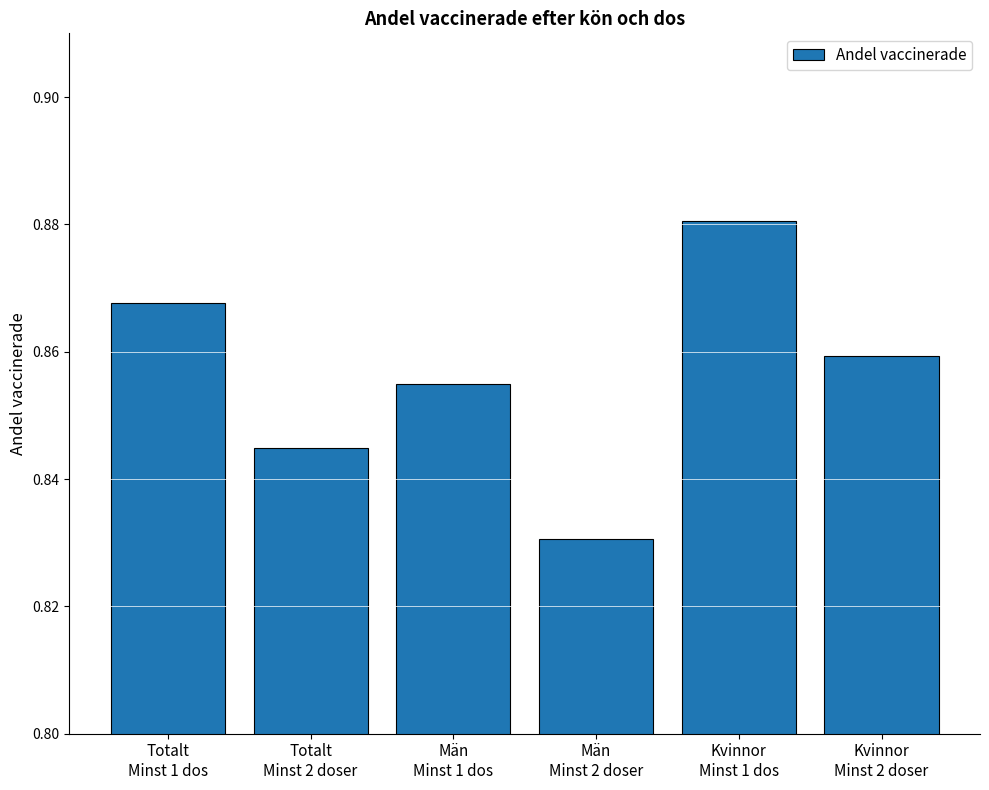

Between Kvinnor
Minst 1 dos and Totalt
Minst 1 dos, which is larger?

Kvinnor
Minst 1 dos